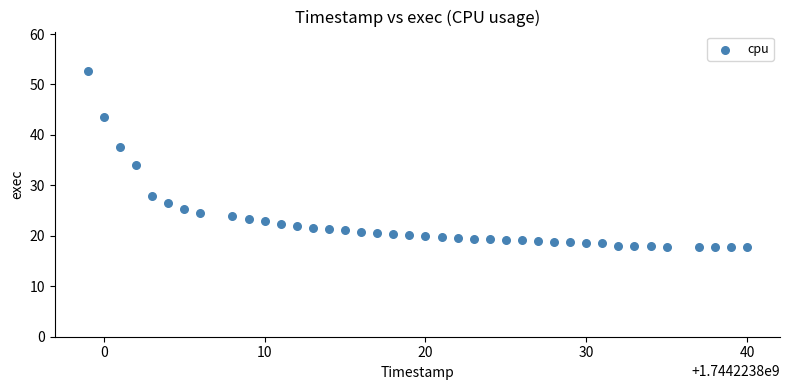

What Y value in the scatter plot is closest to 35?

34.1